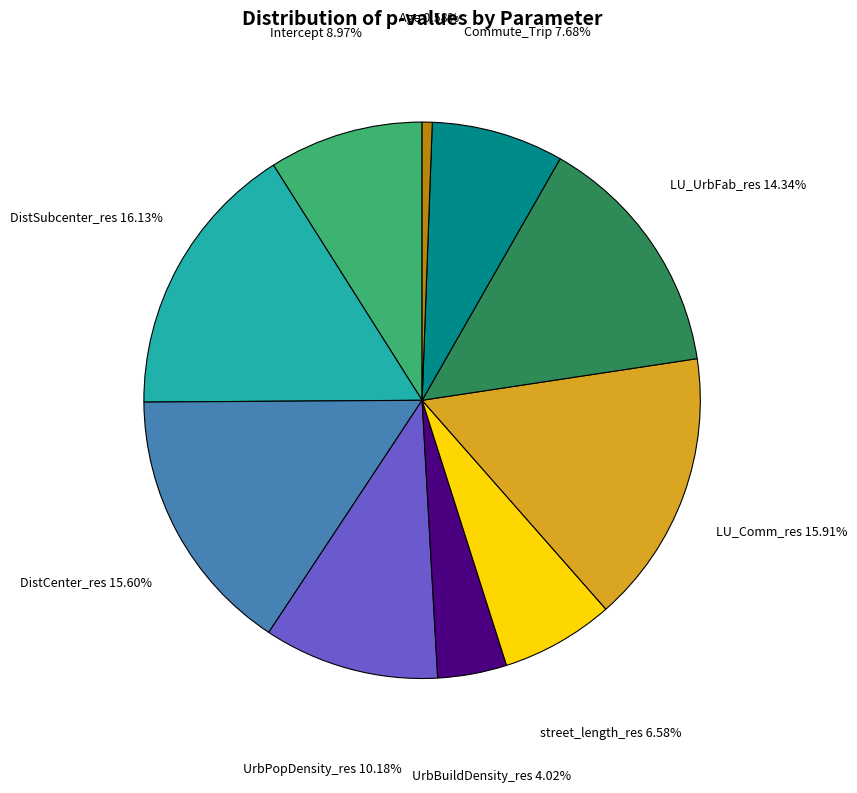

Does Intercept account for over 50% of the chart?

No